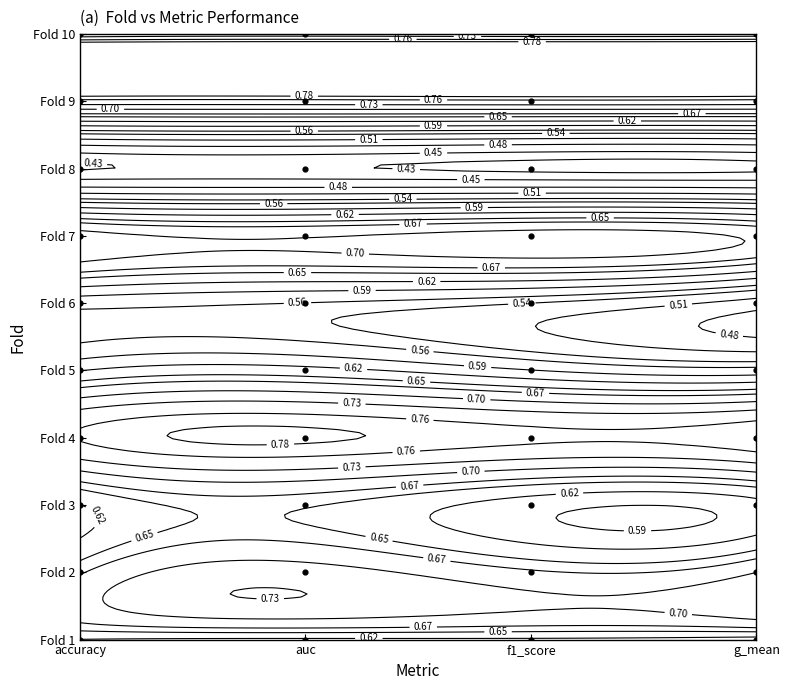

True or false: the data shows 11 at accuracy.

False